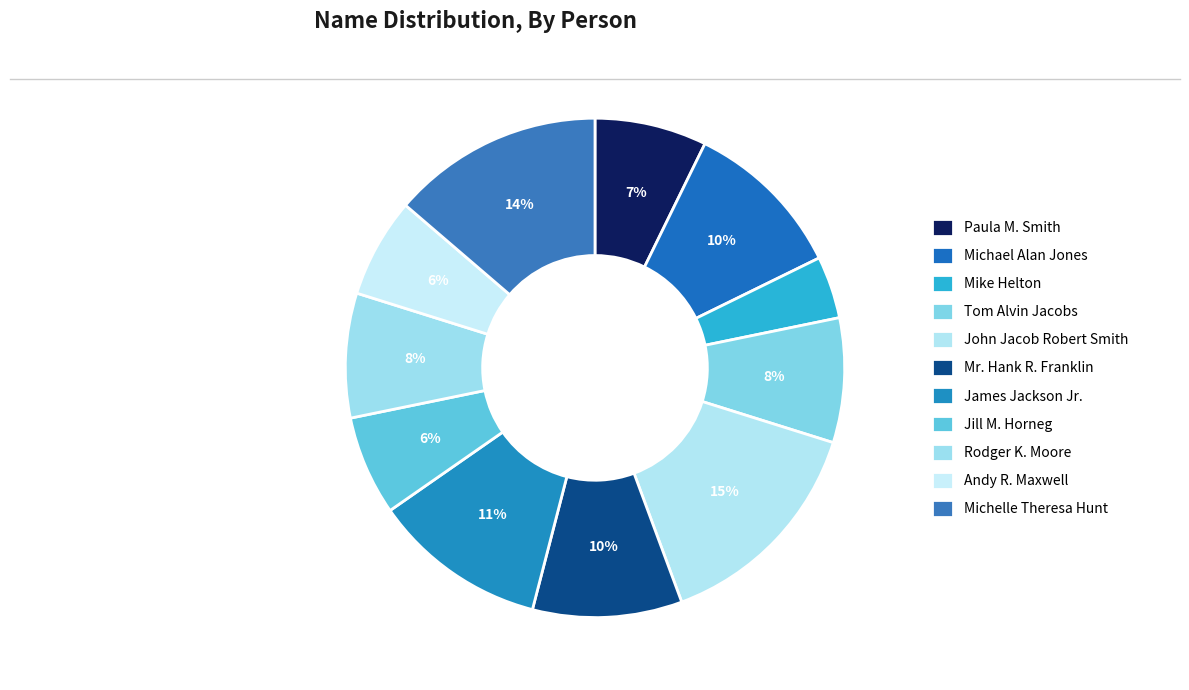

How many segments does this pie chart have?

11